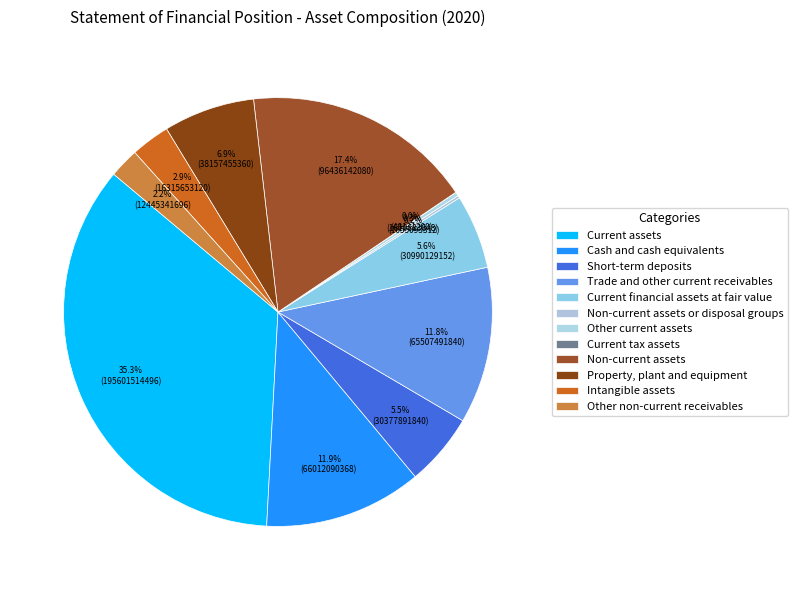

Does any single category account for the majority?

No